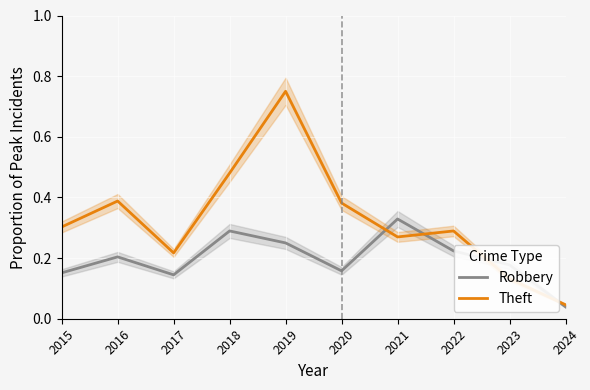

What is the difference between the Robbery values at 2018 and 2022?

0.1